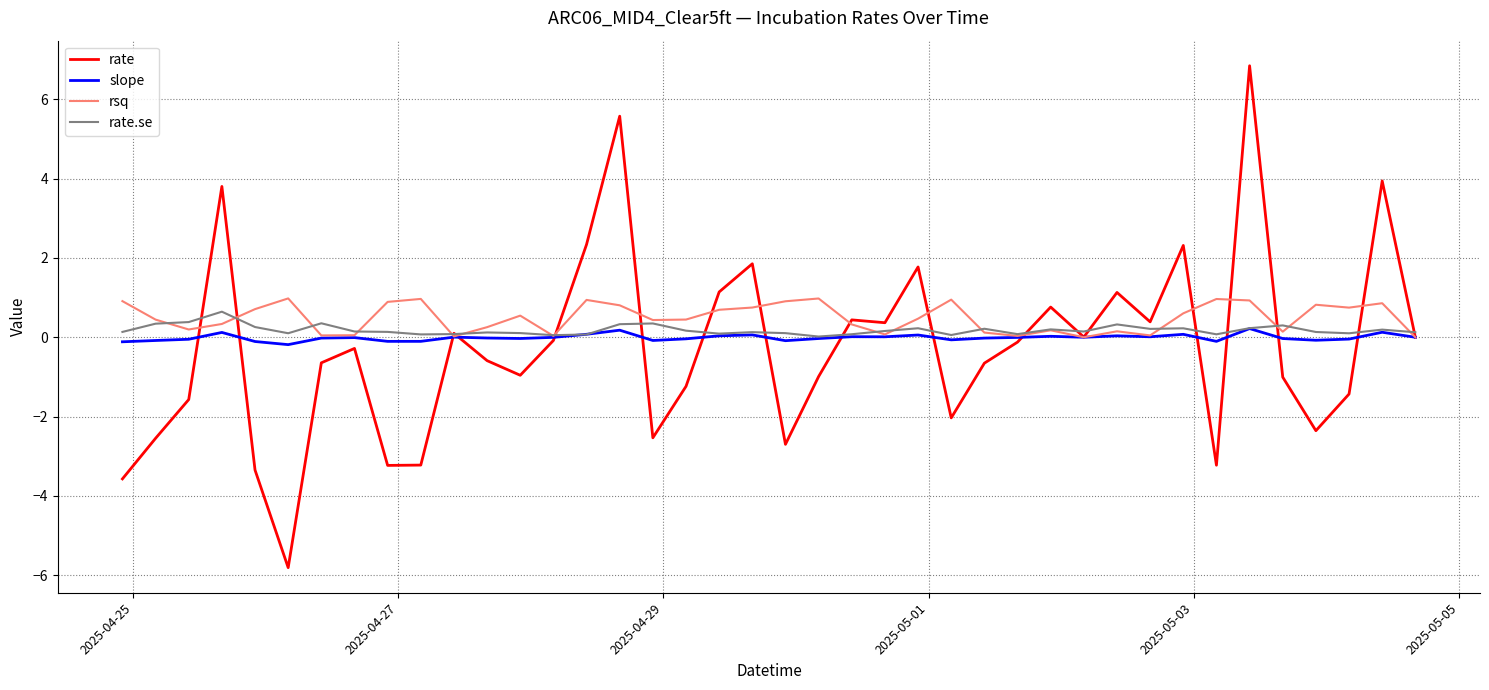

What is the maximum value for rate.se?

0.6